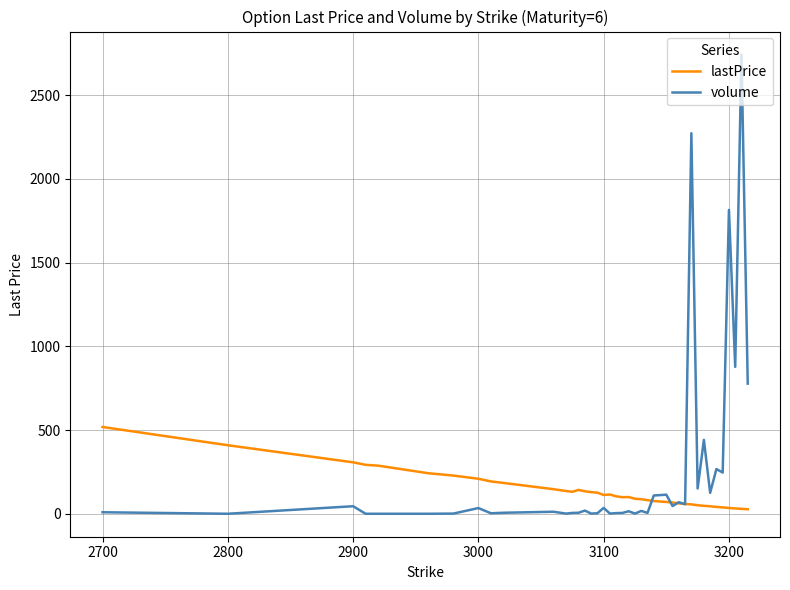

What are all the series names shown in the legend?

lastPrice, volume